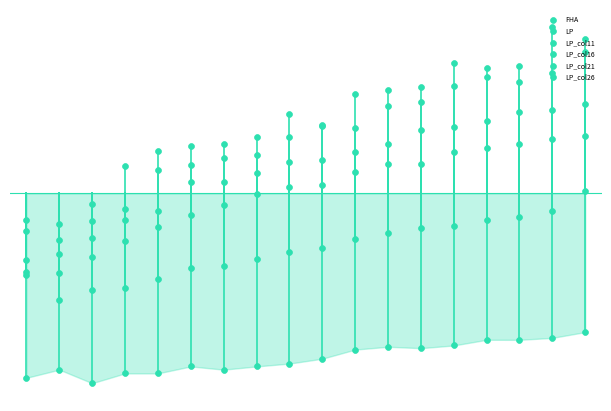

Which series contains the lowest Y value?

FHA